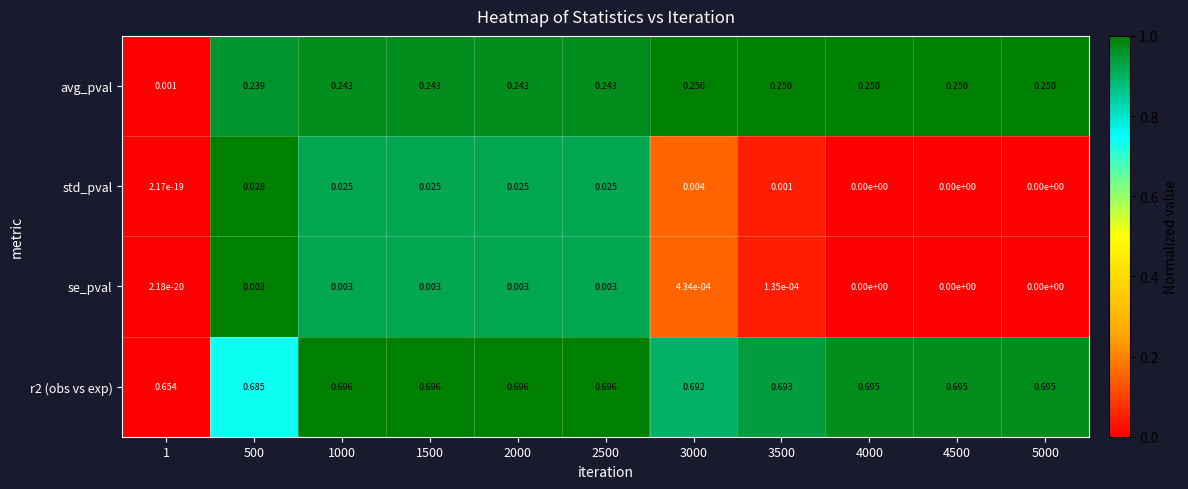

Is the value of se_pval at 2500 greater than the value of r2 (obs vs exp) at 4500?

No